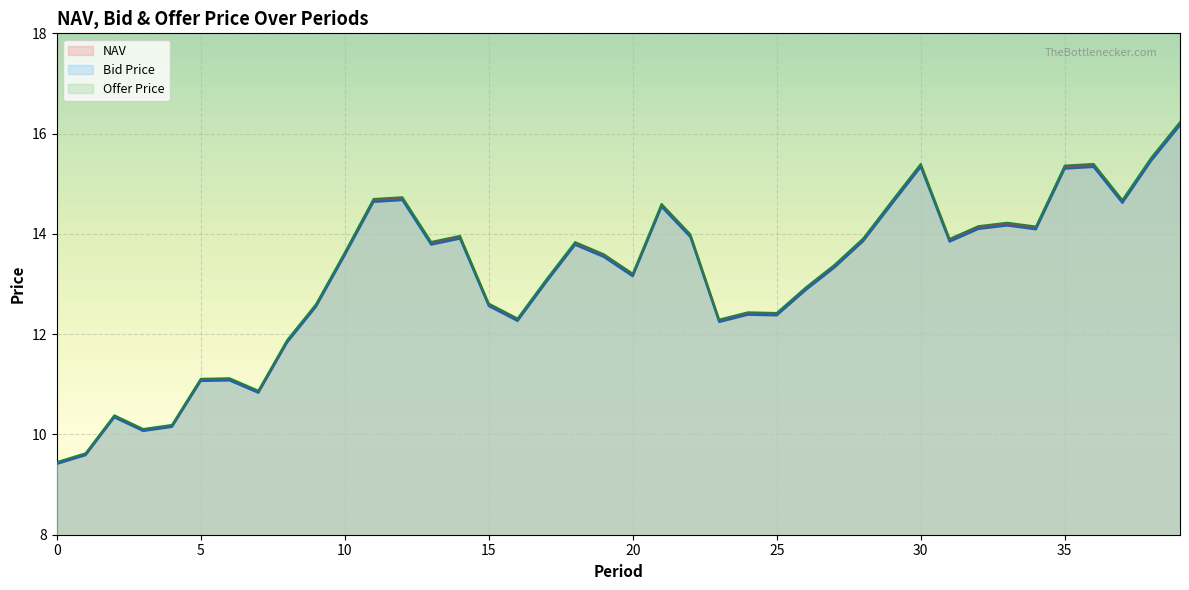

Which series has the widest spread of values?

Offer Price